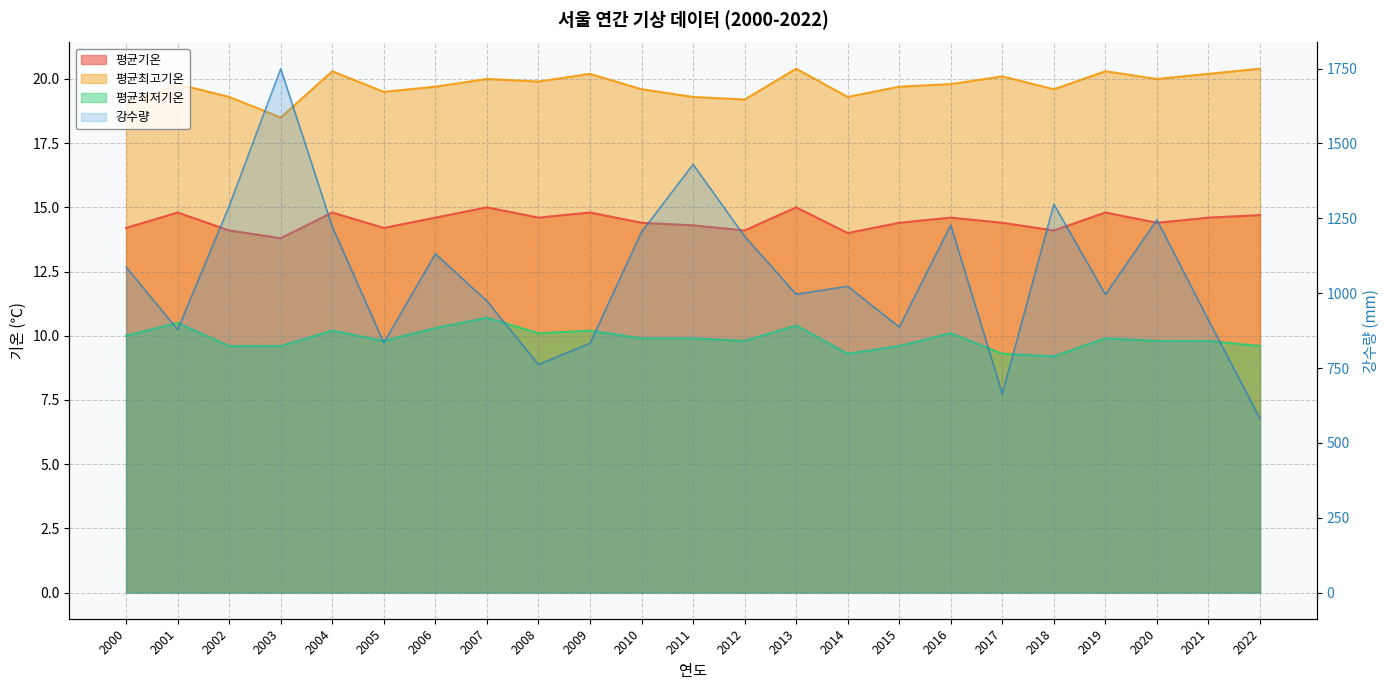

What is the value of the 강수량 point at the 7th from the left?

1131.5